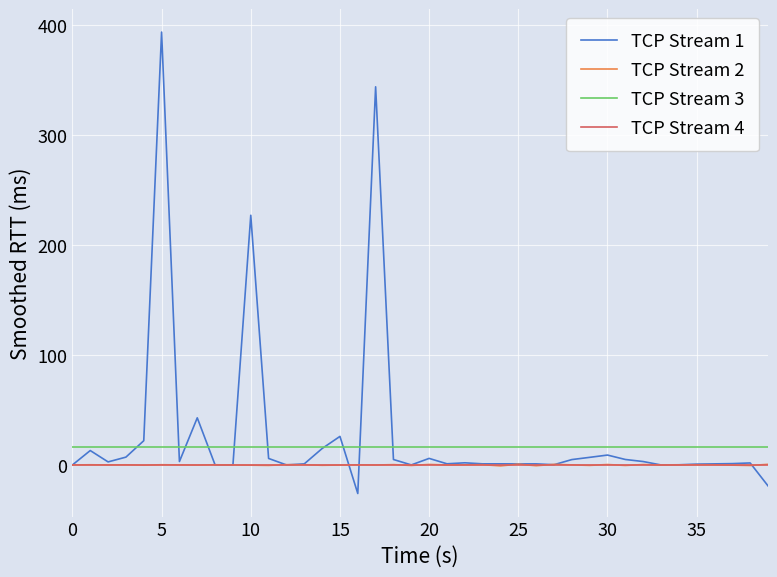

Which series has the widest spread of values?

TCP Stream 1